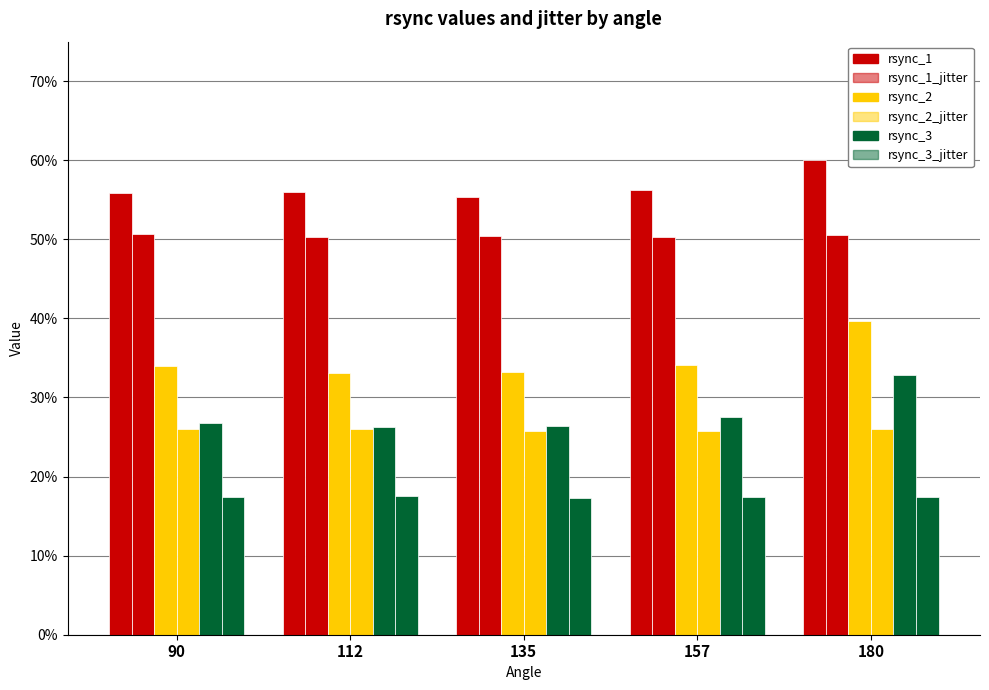

What value does the rsync_1_jitter series have at 112?

0.5